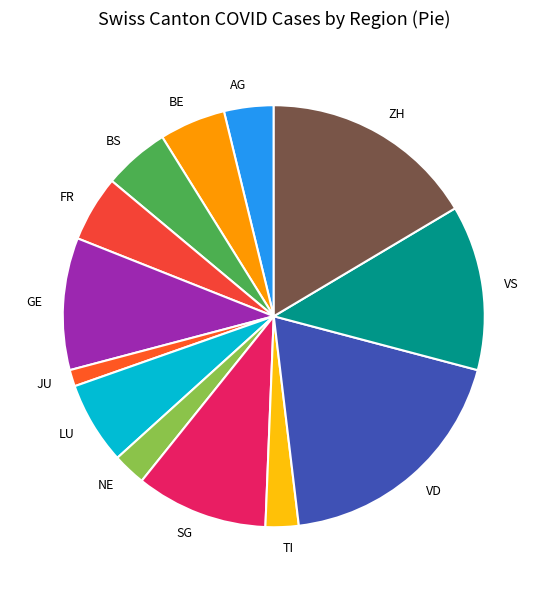

Which category has the smallest portion of the pie?

JU